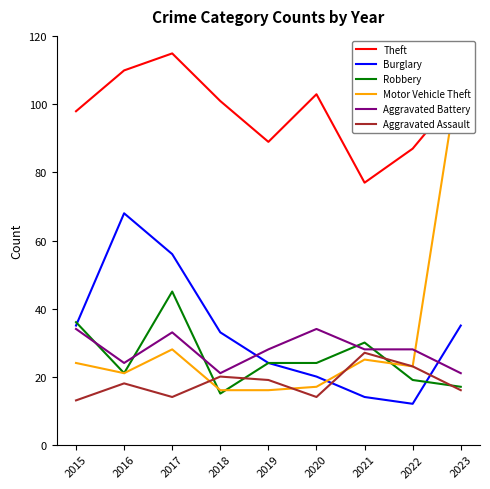

True or false: Aggravated Assault has a value of 18 at 2016.

True